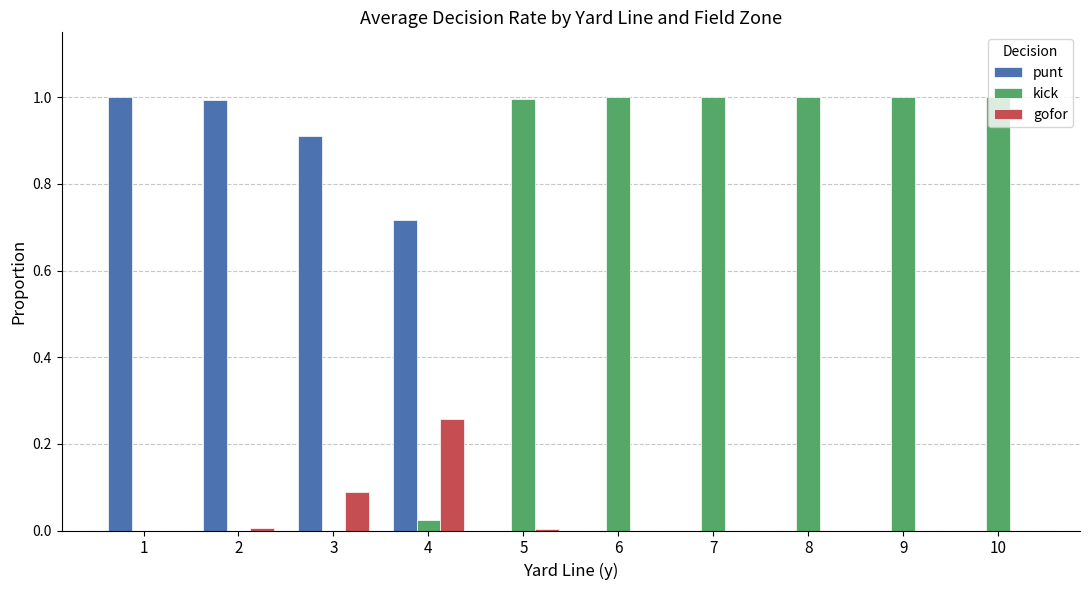

Is the value of kick at 4 greater than the value of punt at 3?

No